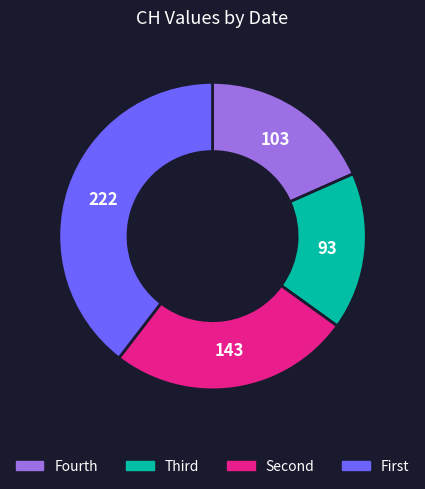

Count the number of slices in the pie.

4